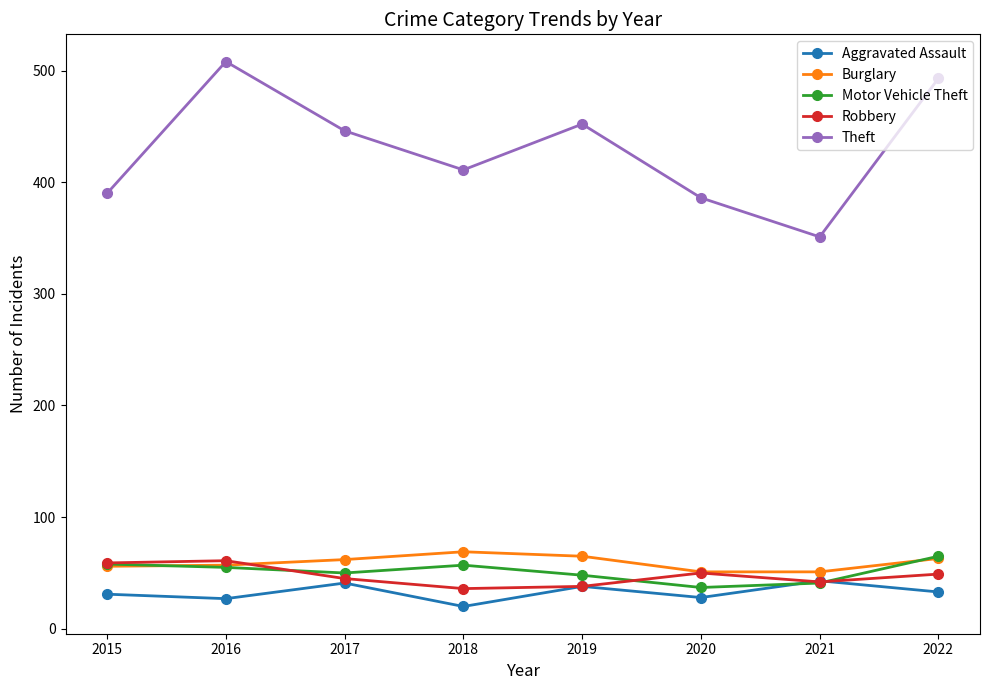

Is it true that Motor Vehicle Theft equals 50 at 2017?

True